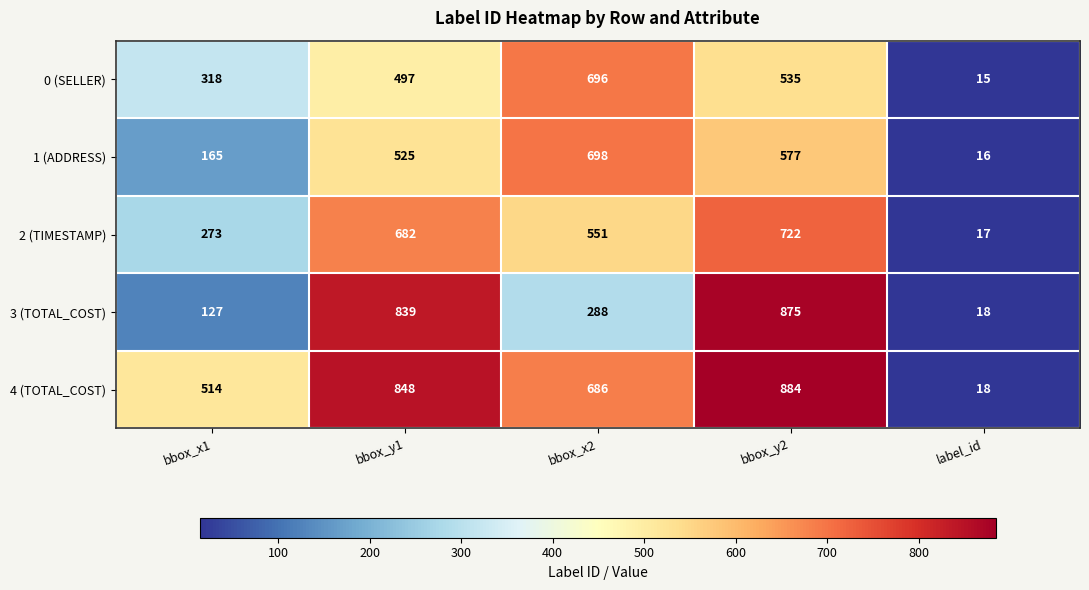

What is the maximum value for 1 (ADDRESS)?

698